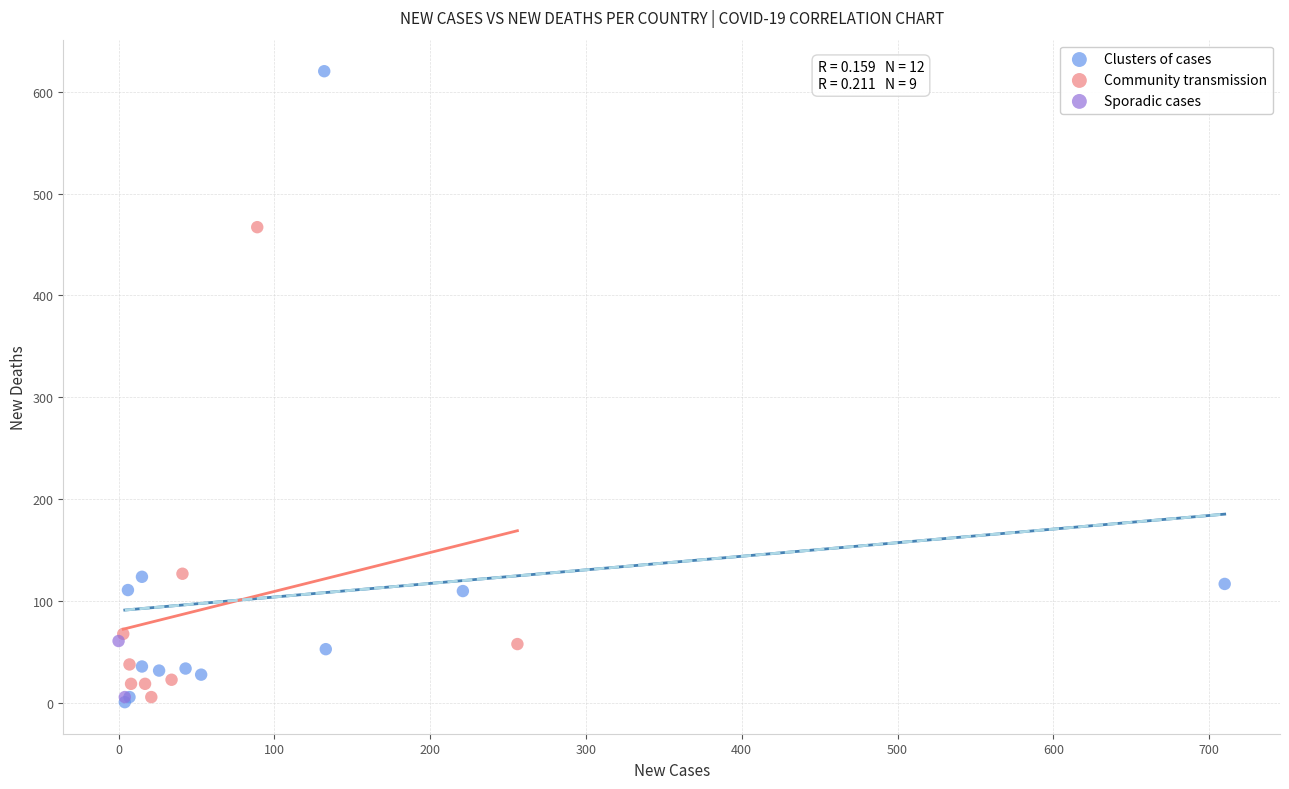

What are all the series names shown in the legend?

Clusters of cases, Community transmission, Sporadic cases